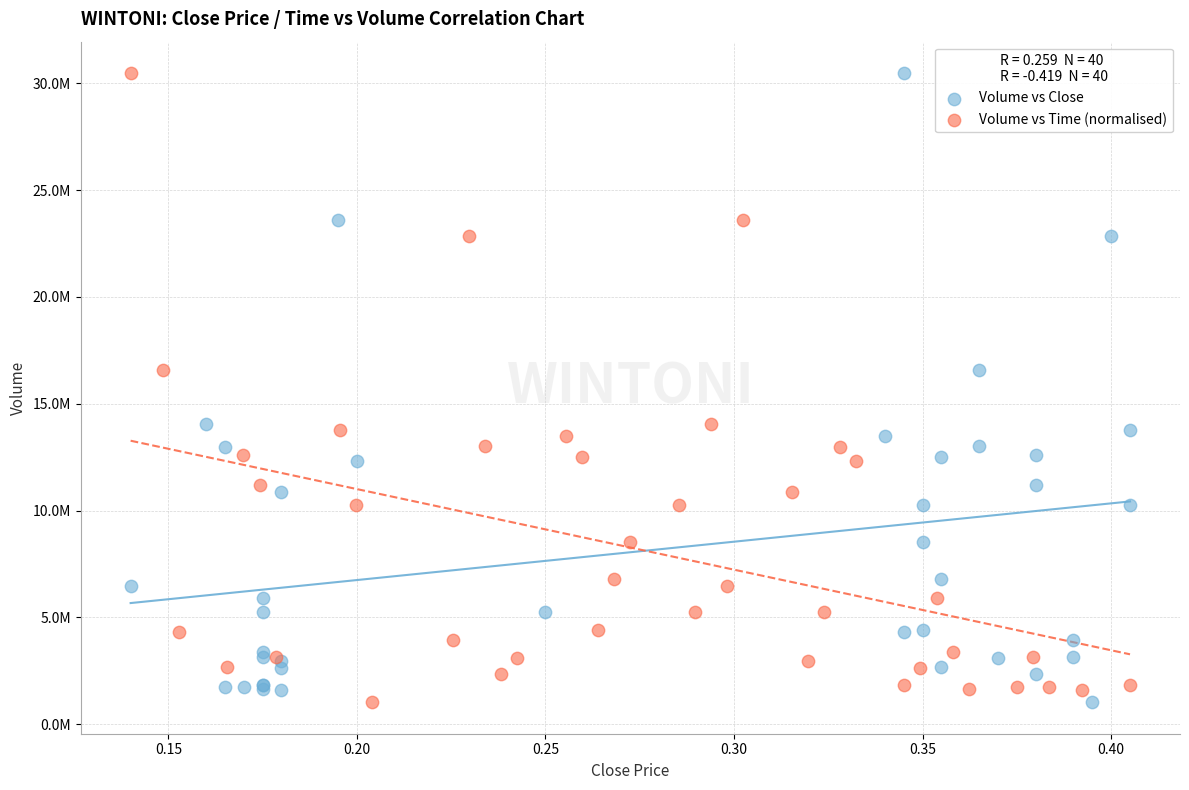

What are all the series names shown in the legend?

Volume vs Close, Volume vs Time (normalised)